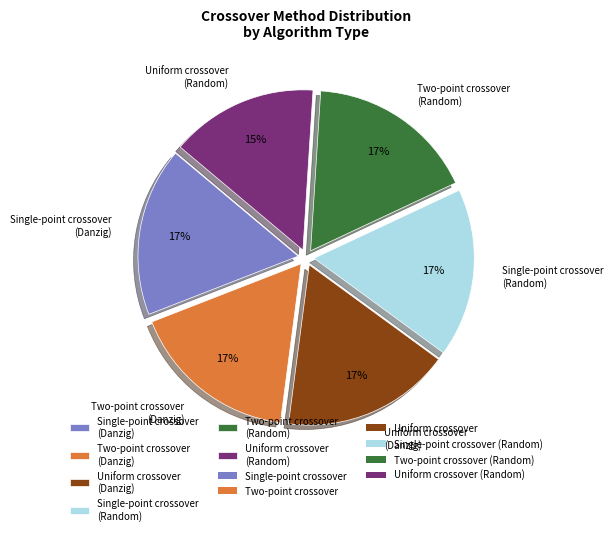

Is the sum of Uniform crossover (Danzig) and Uniform crossover (Random) greater than half?

No